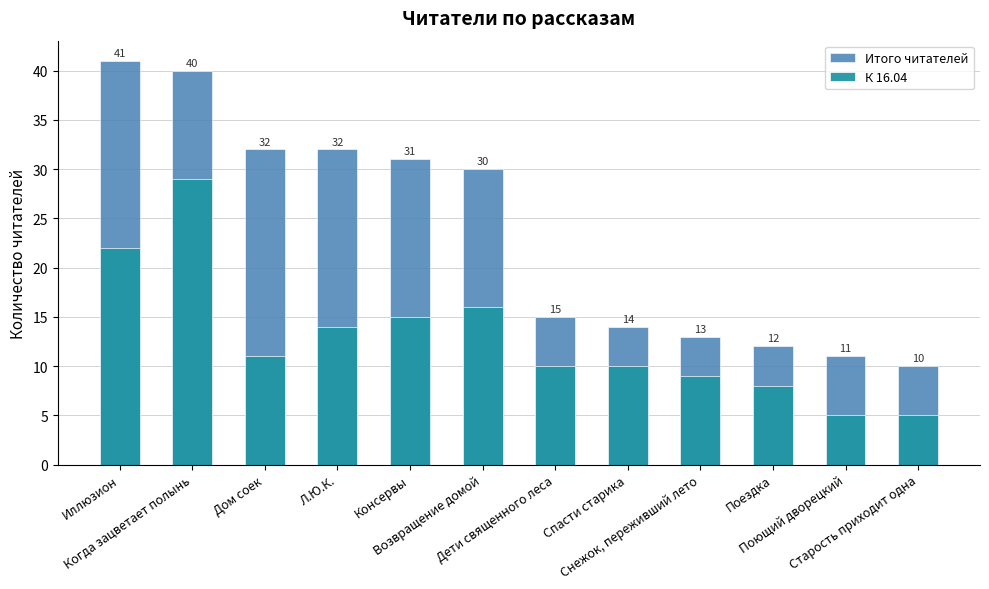

What is the lowest value of the Итого читателей series?

10